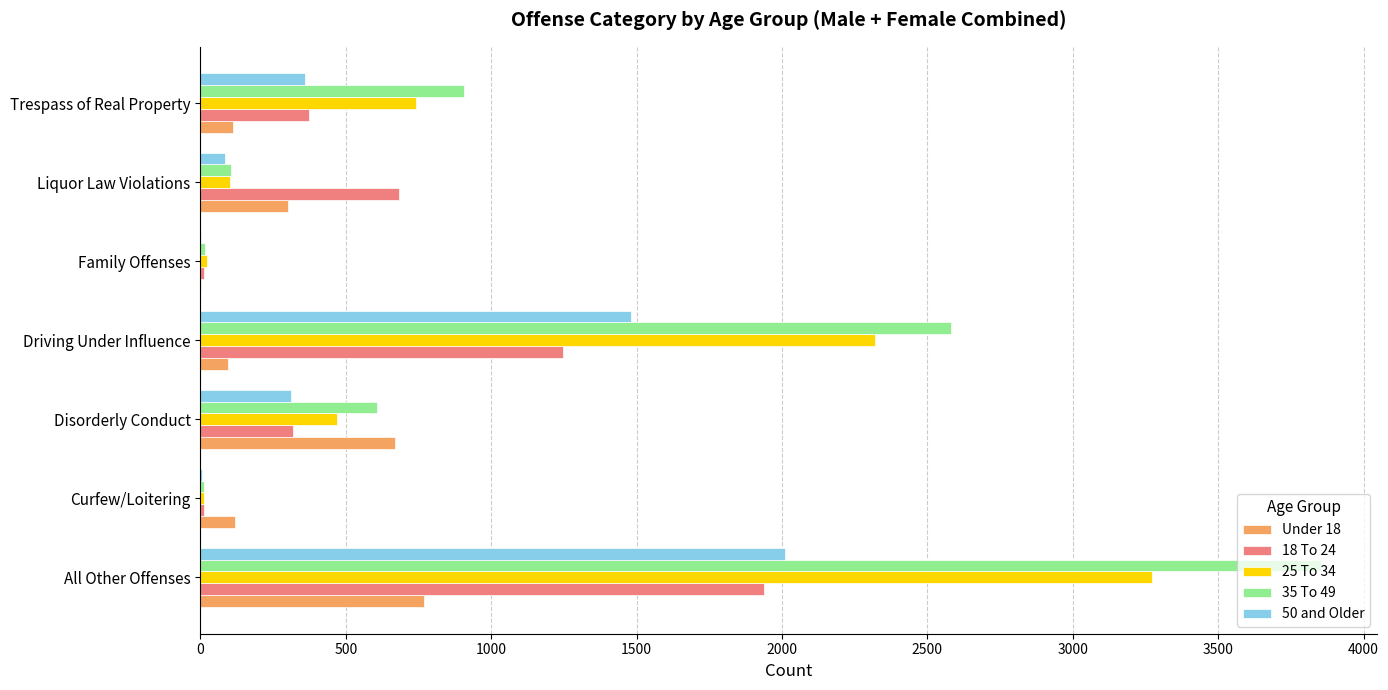

At which category does the chart reach its peak across all series?

All Other Offenses